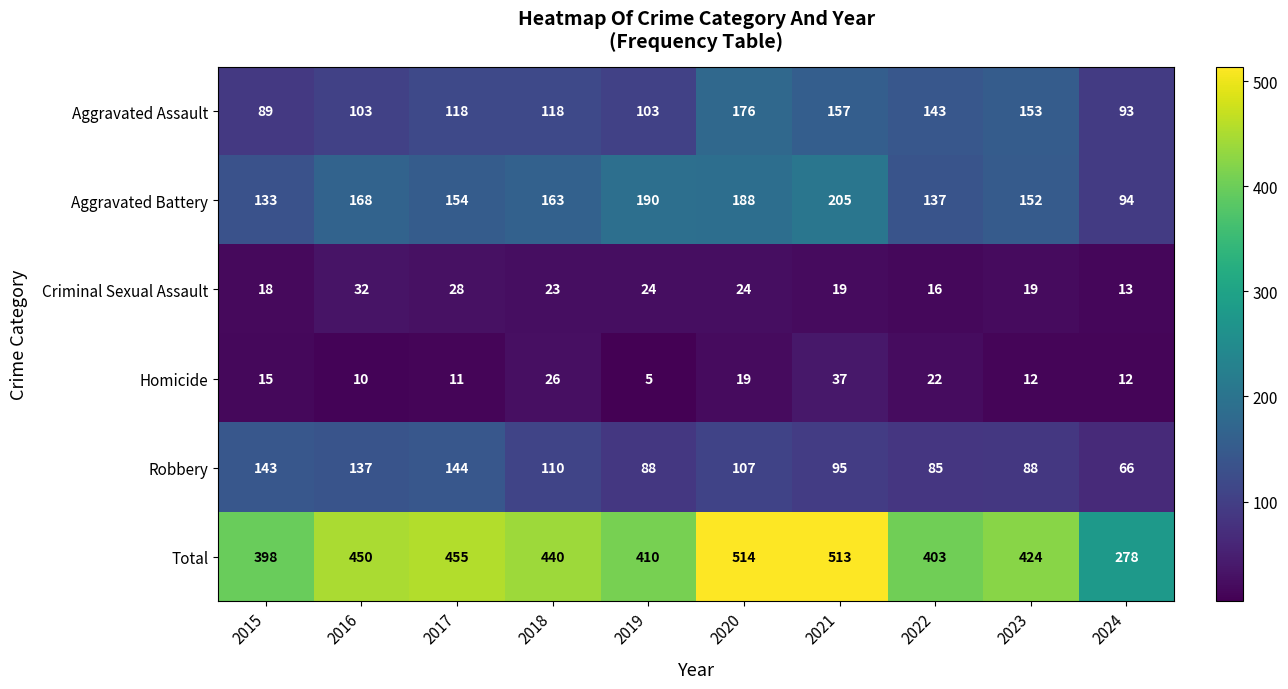

What is the total value across all series at 2022?

806